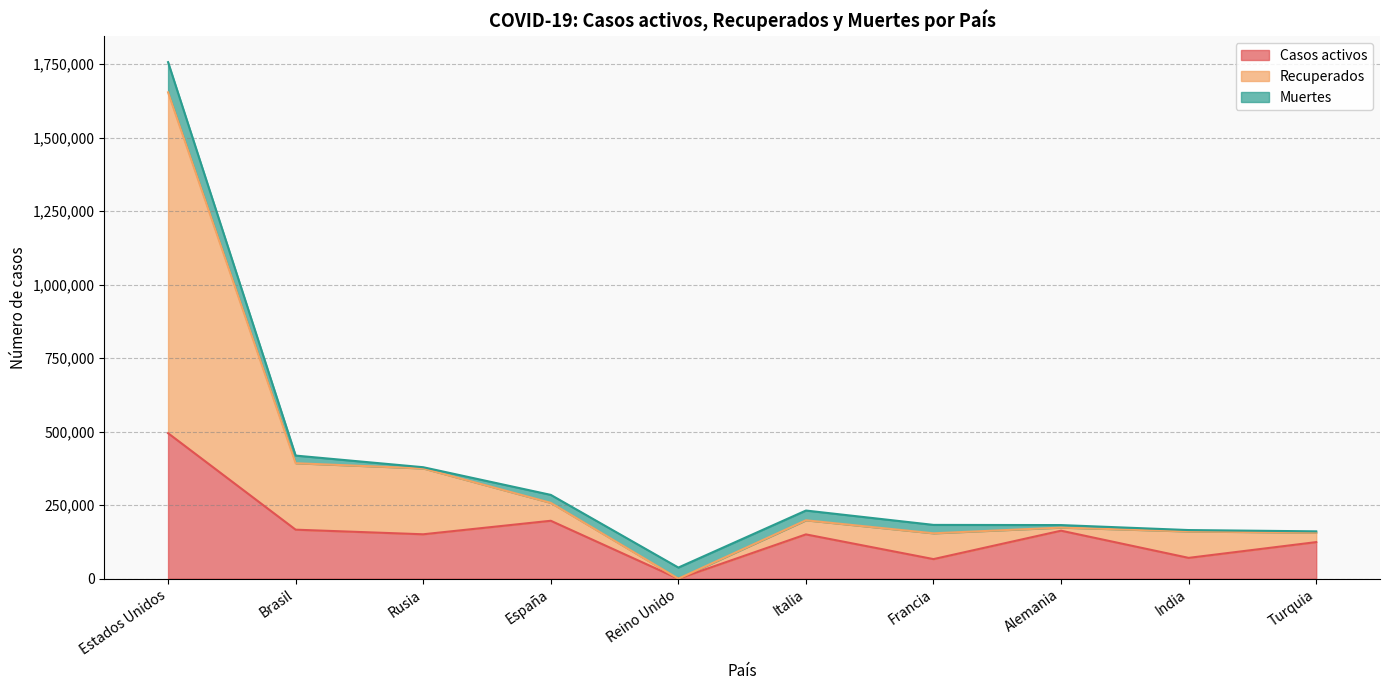

What is the maximum value for Casos activos?

494722